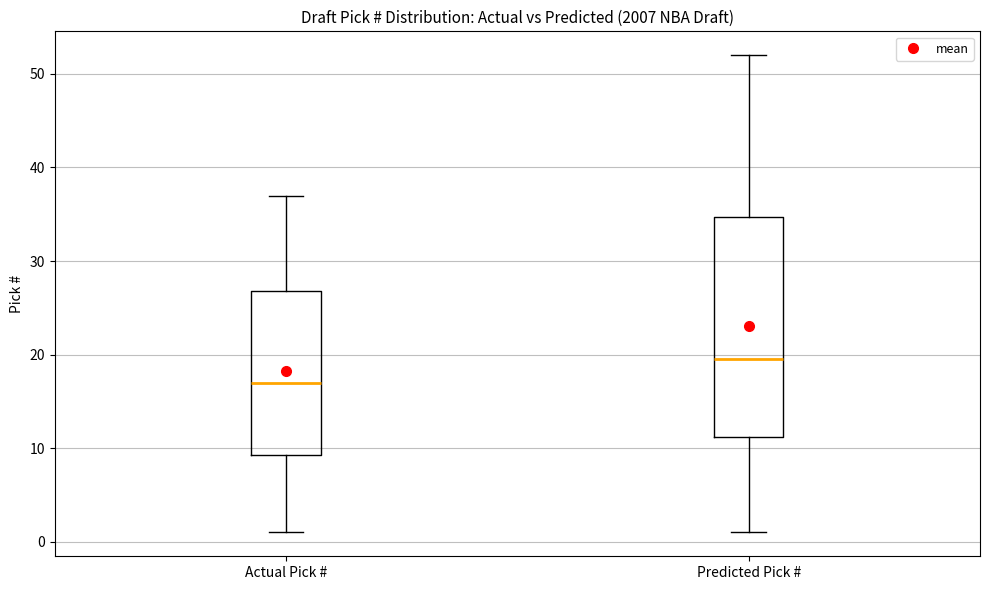

Which box's median line is the lowest?

Actual Pick #